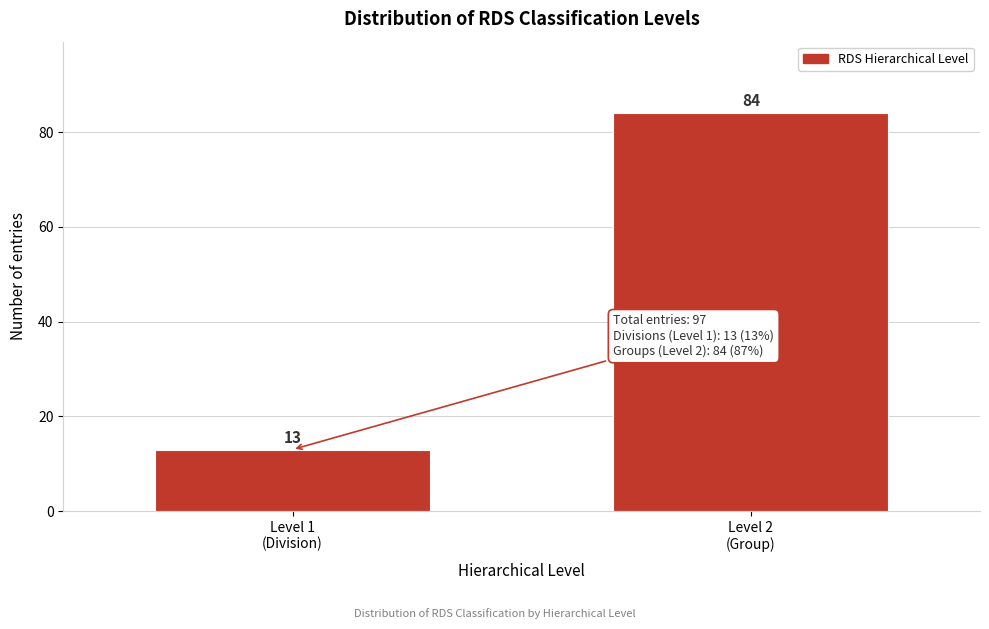

Reading right to left, what are all the values shown in this chart?

84	13